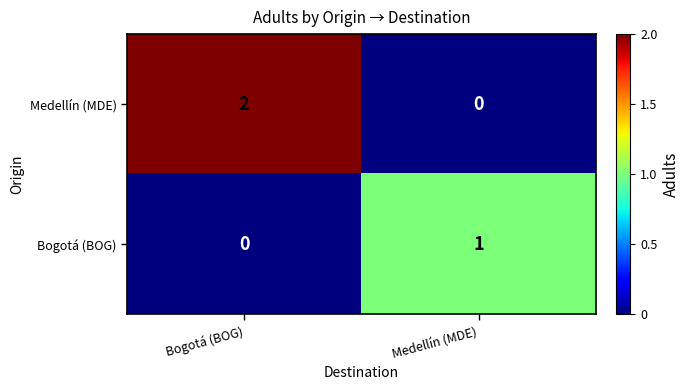

The Medellín (MDE) series shows 0 at Medellín (MDE). True or false?

True